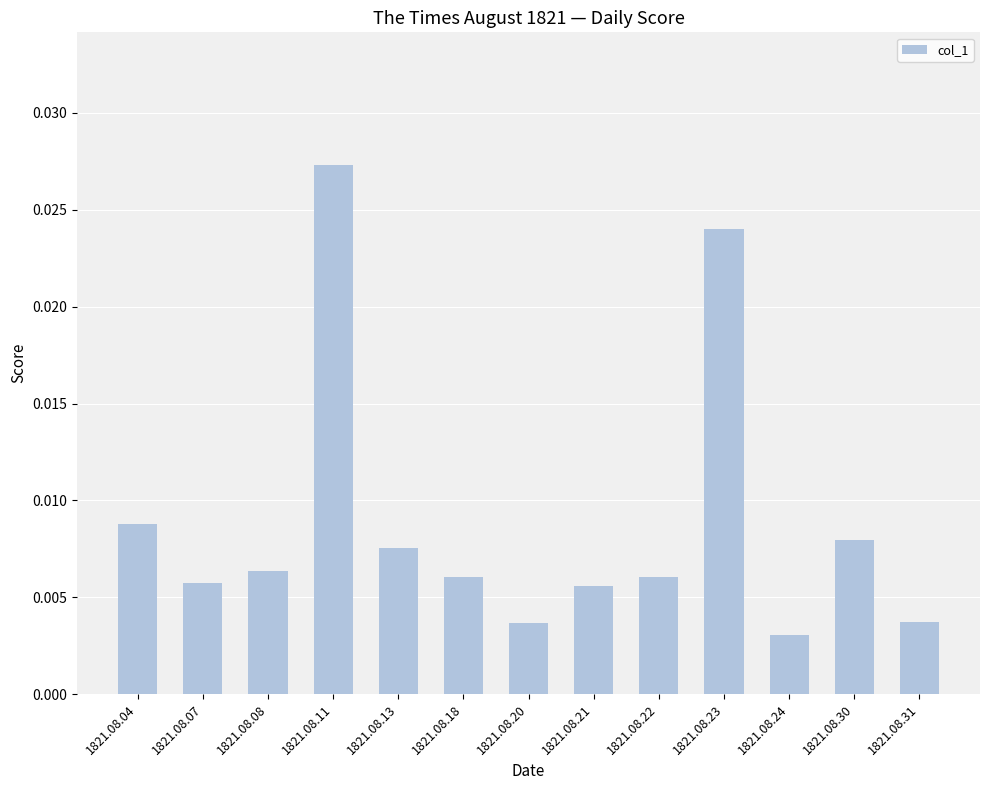

Between 1821.08.30 and 1821.08.18, which is larger?

1821.08.30